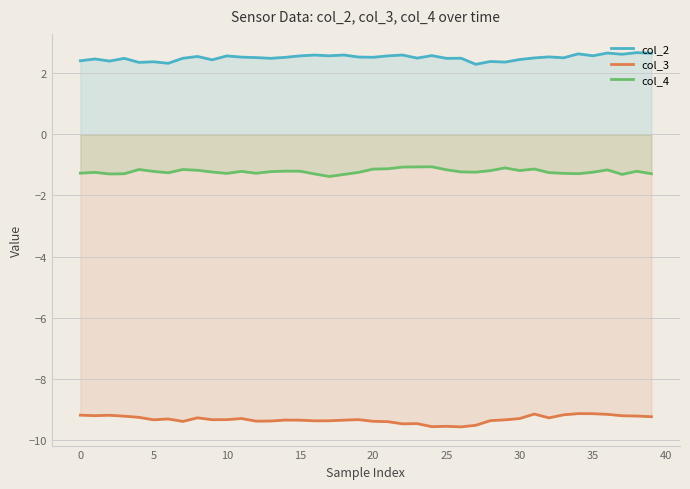

Is it true that col_4 equals -1.3 at 10?

True